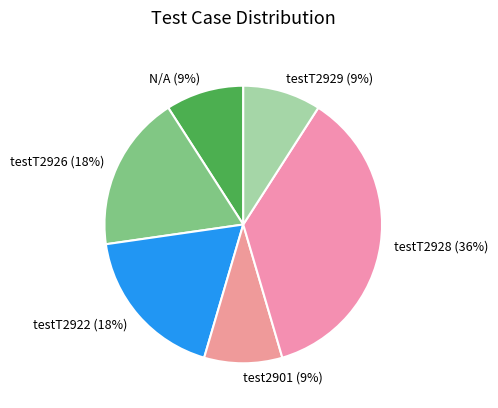

Is testT2926 (18%) the majority of the pie?

No